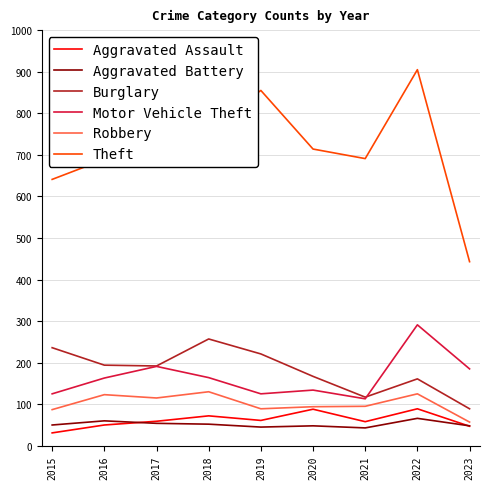

What is the difference between the maximum and minimum values in the Robbery series?

73